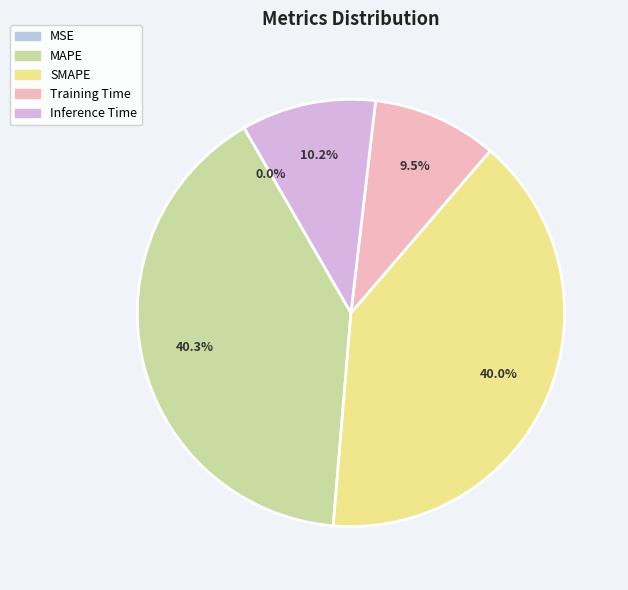

What is the total percentage of MAPE and Inference Time?

50.5%